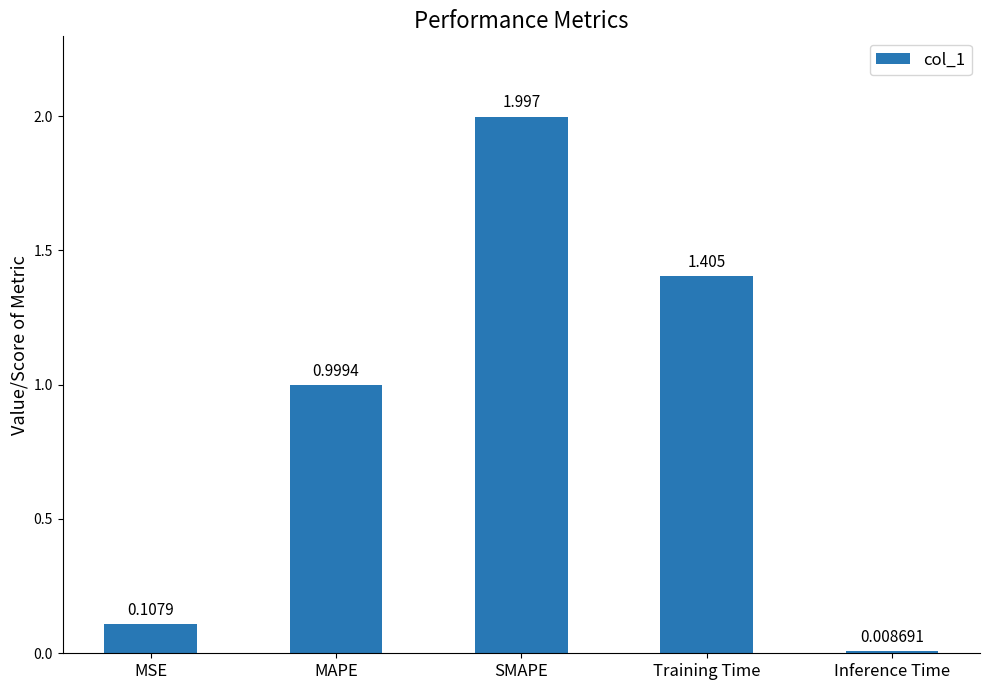

At which label is the value closest to 1?

MAPE